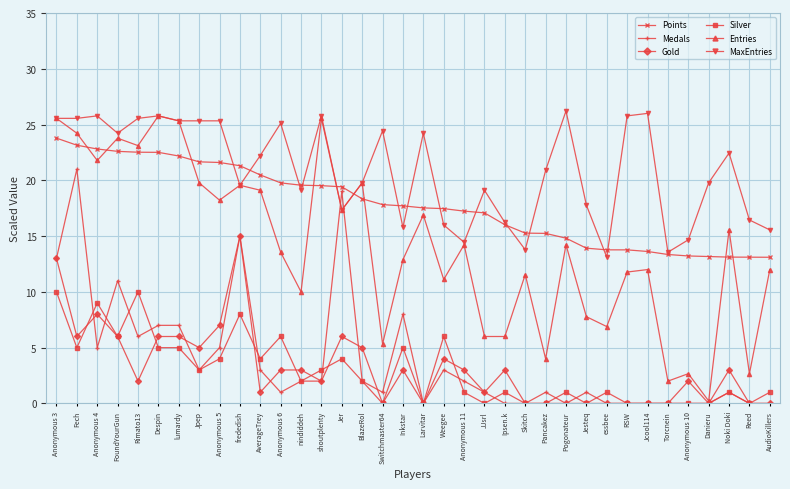

Is it true that Points equals 6.0 at Reed?

False